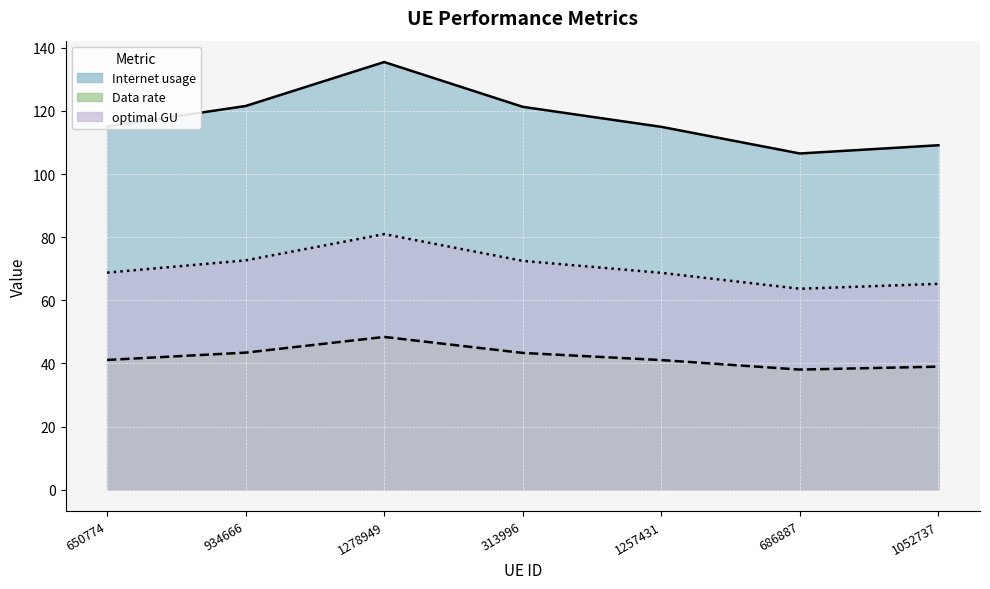

Rank the series at 313996 from highest to lowest value.

Internet usage, optimal GU, Data rate